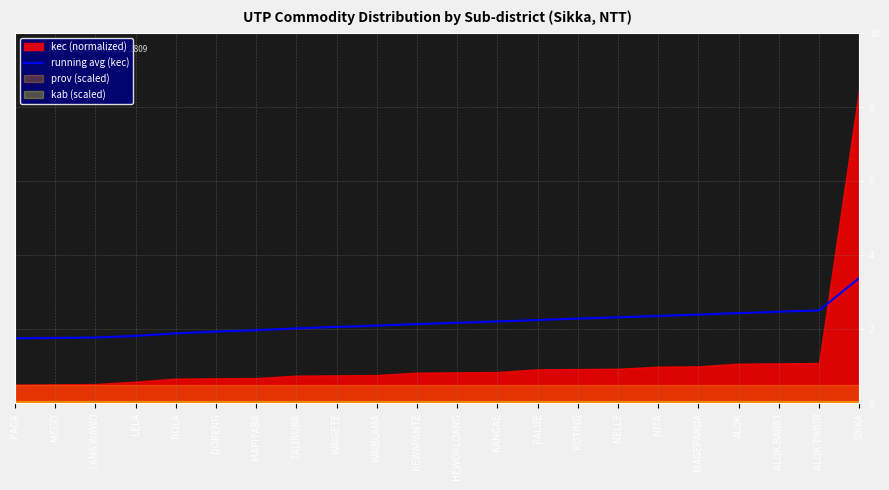

How many values are below 2?

7